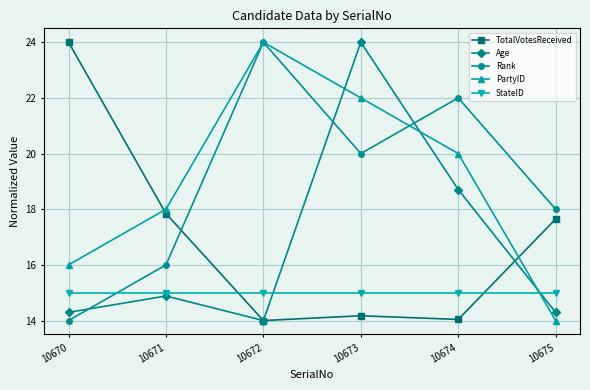

How many lines are shown in the chart?

5